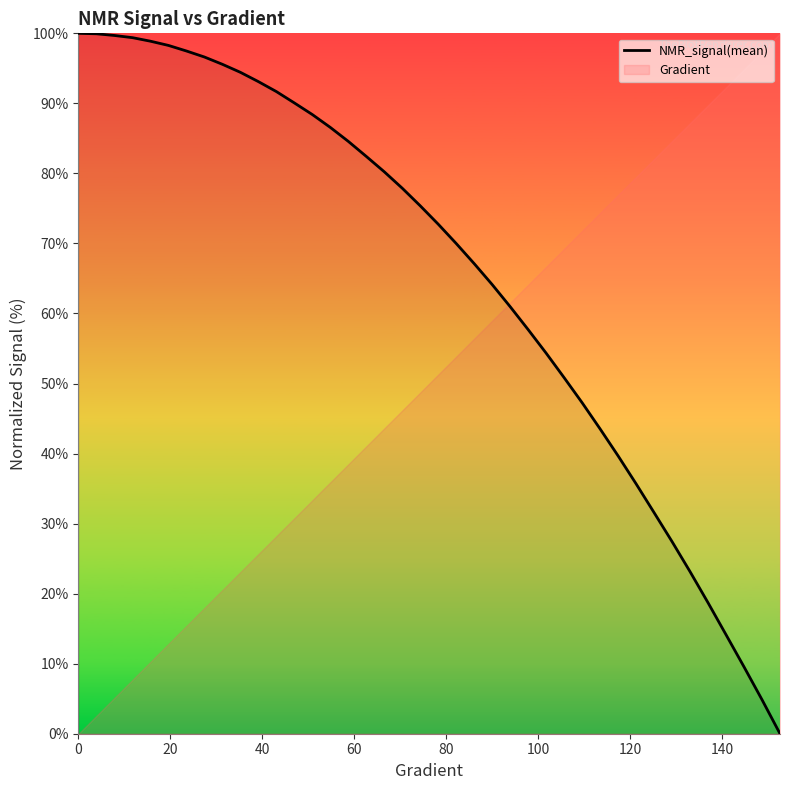

What is the highest value of the NMR_signal(mean) series?

100.0